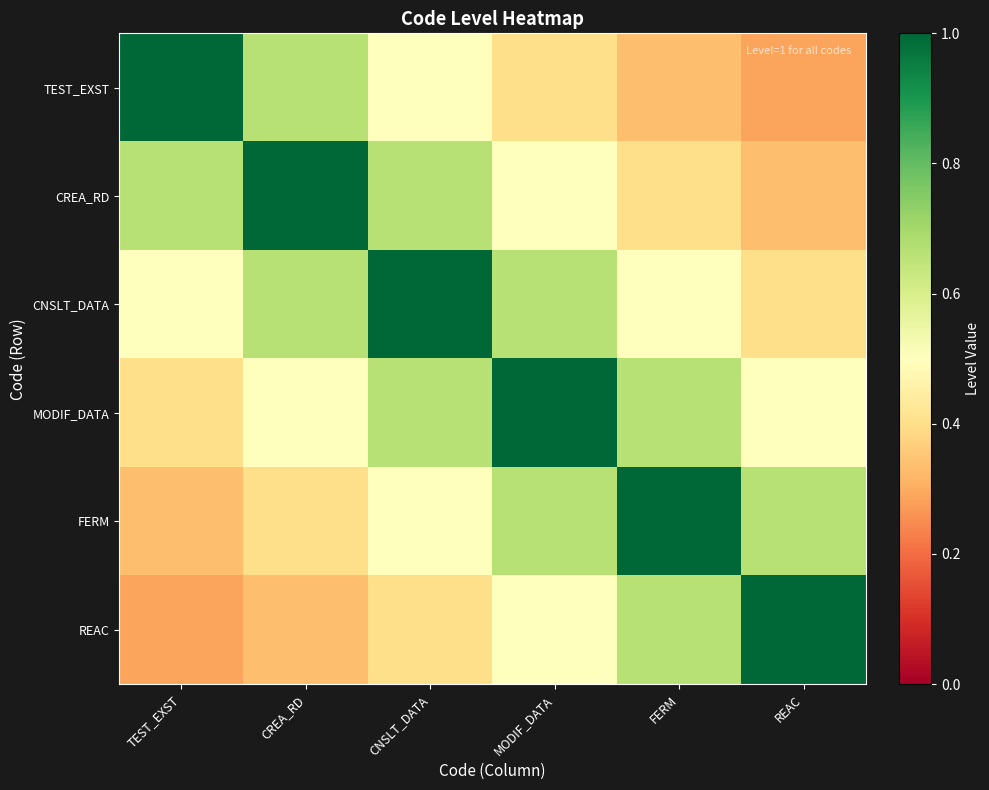

Count the number of categories in the chart.

6